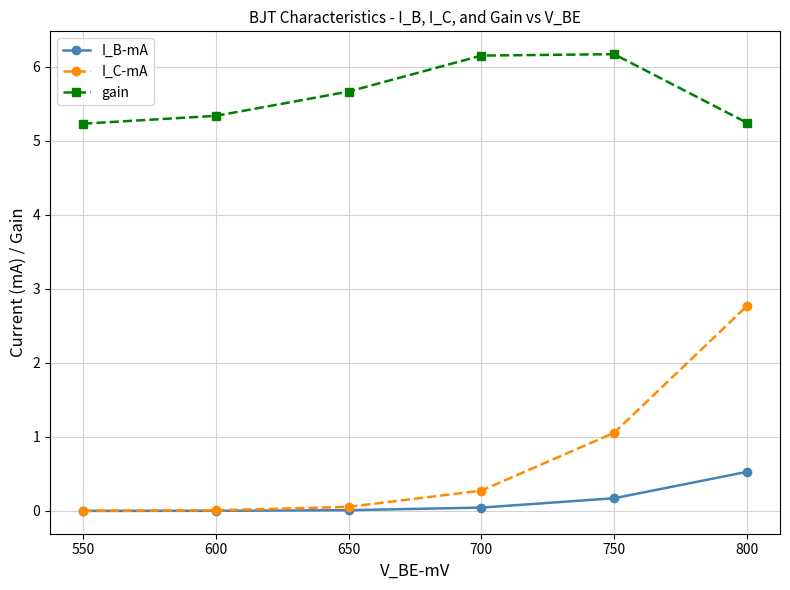

Count the number of categories in the chart.

6